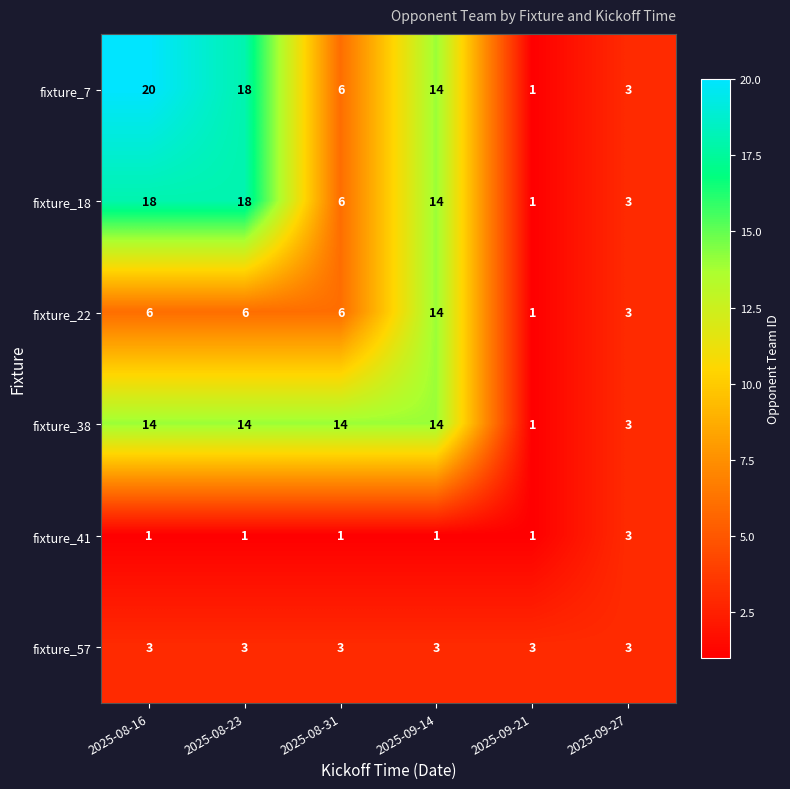

What is the average value of the fixture_18 series?

10